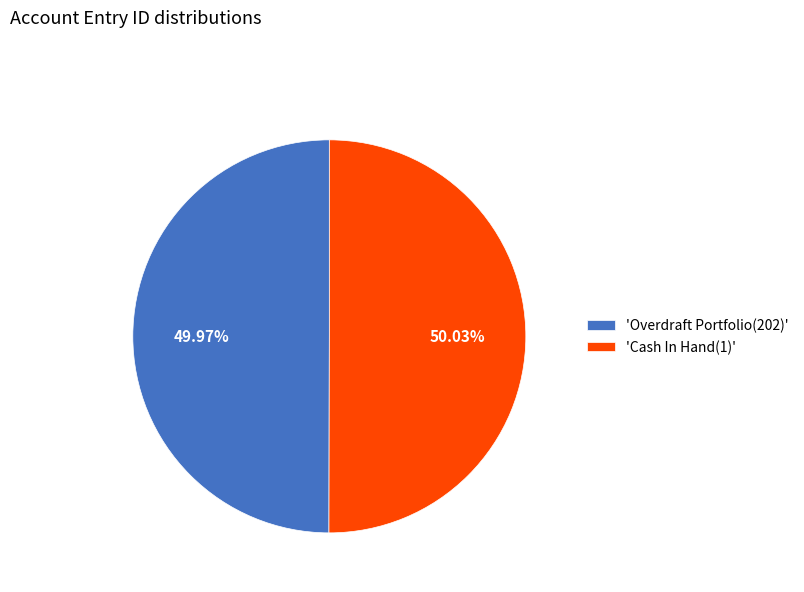

Approximately how many times larger is the value at 'Cash In Hand(1)' compared to 'Overdraft Portfolio(202)'?

1.0